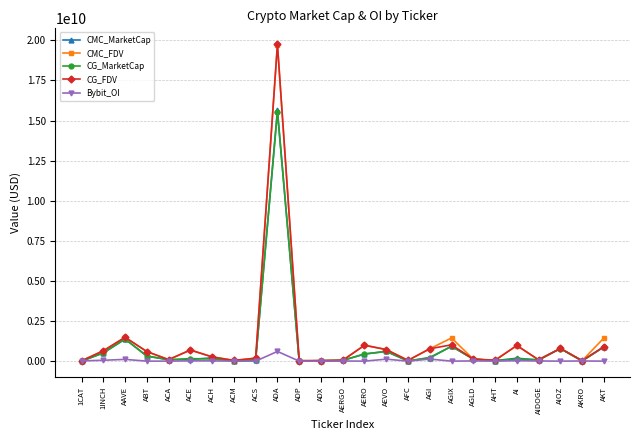

Which series has the largest range (max minus min)?

CG_FDV